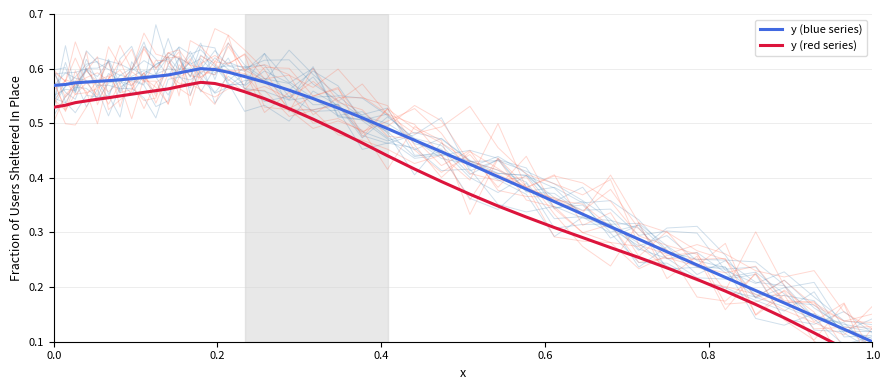

True or false: y (blue series) and y (red series) intersect in this chart.

False